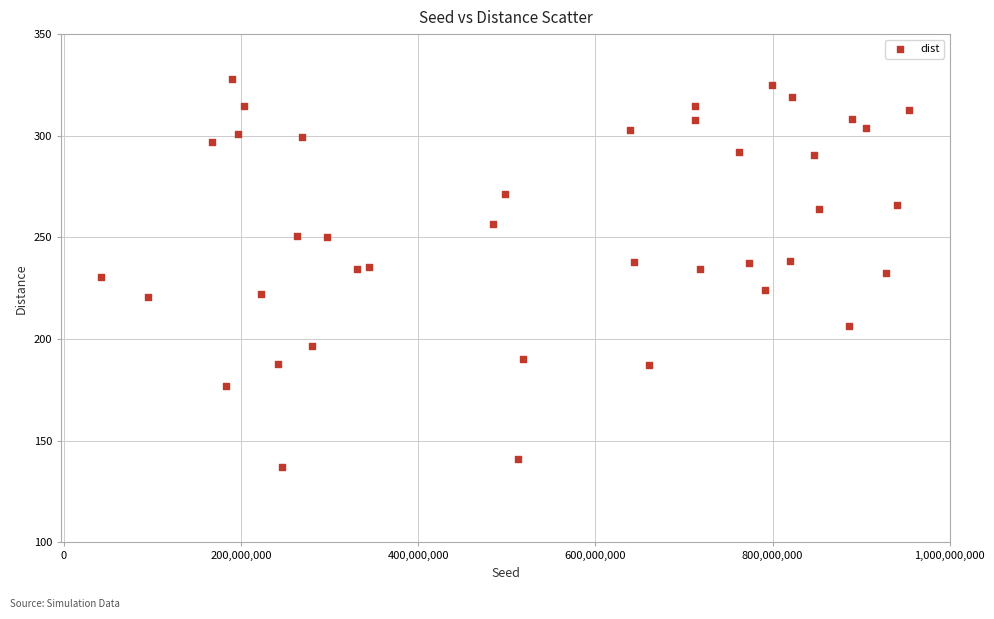

What is the range of X values (max minus min)?

912014085.0